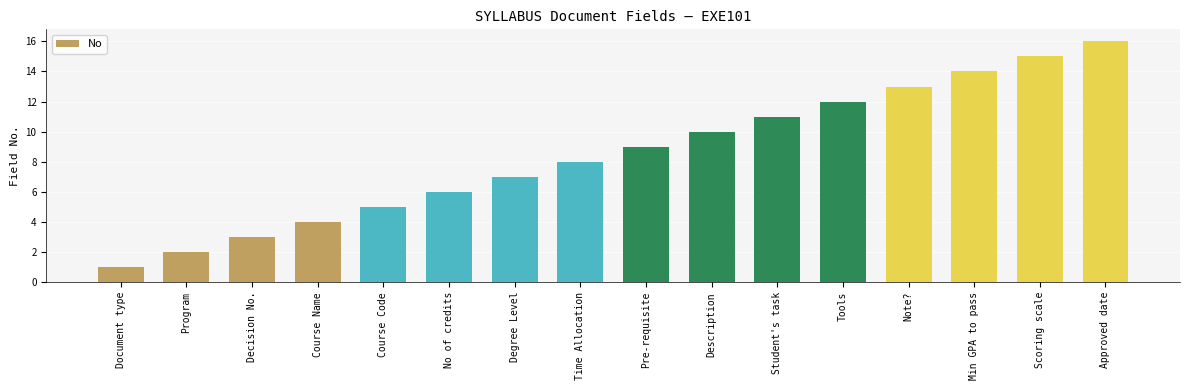

What is the sum of all values?

136